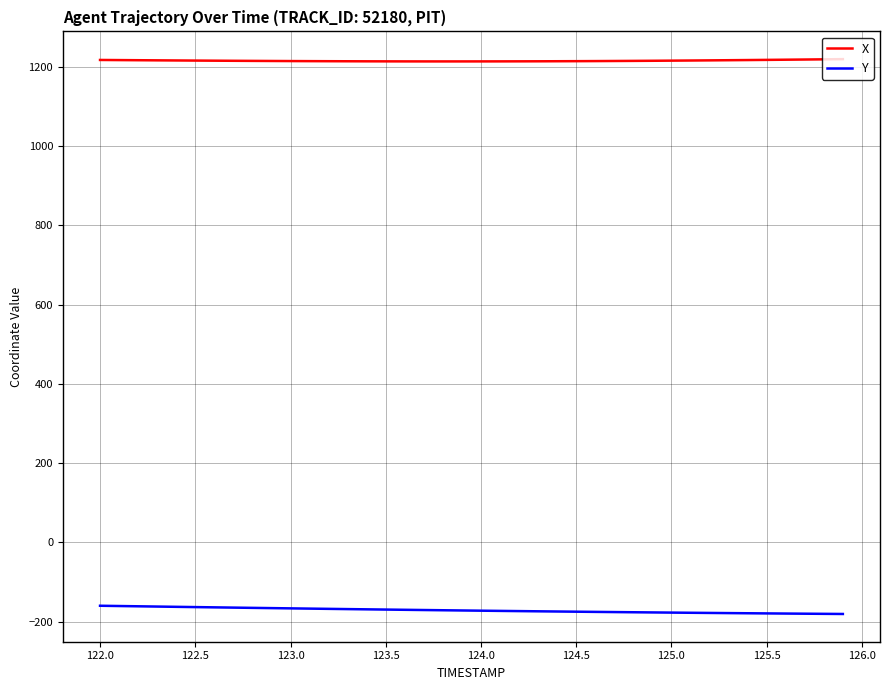

Which series has the largest total across all categories?

X